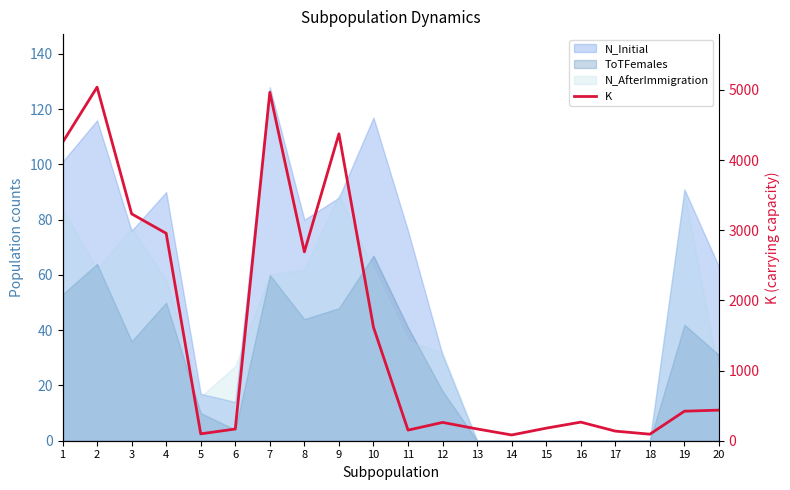

What is the value of the 13th point from the left?

168